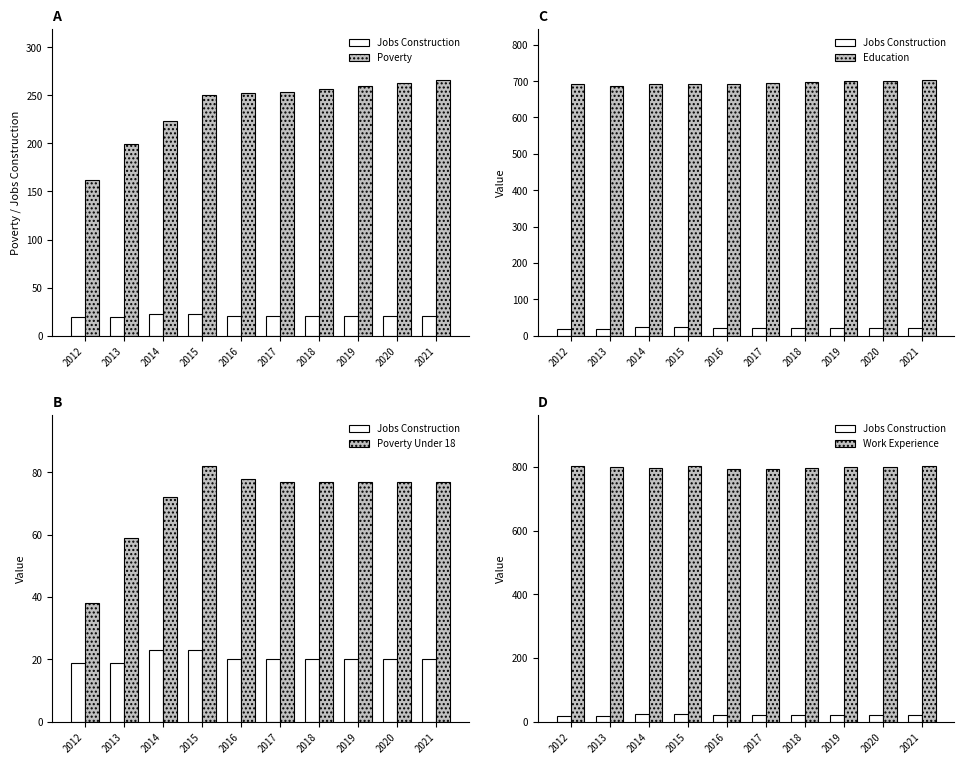

Reading left to right, what are all the values shown in this chart?

Jobs Construction: 2012=19	2013=19	2014=23	2015=23	2016=20	2017=20	2018=20	2019=20	2020=20	2021=20
Poverty: 2012=162	2013=199	2014=223	2015=250	2016=252	2017=254	2018=257	2019=260	2020=263	2021=266
Education: 2012=691	2013=686	2014=693	2015=693	2016=693	2017=695	2018=697	2019=699	2020=701	2021=703
Poverty Under 18: 2012=38	2013=59	2014=72	2015=82	2016=78	2017=77	2018=77	2019=77	2020=77	2021=77
Work Experience: 2012=801	2013=800	2014=796	2015=802	2016=793	2017=794	2018=796	2019=798	2020=799	2021=801